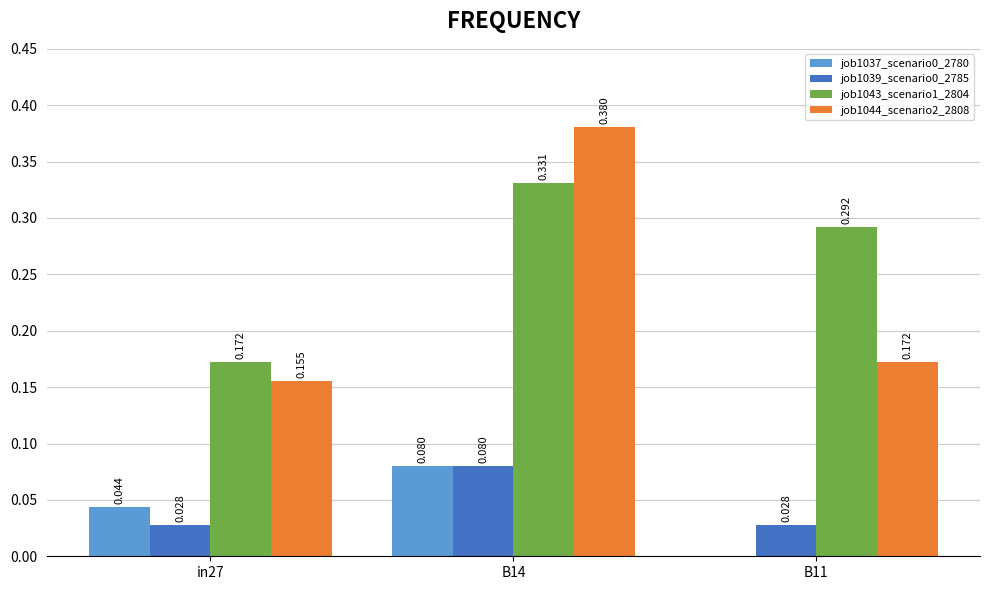

Is the value of job1043_scenario1_2804 at B11 greater than the value of job1044_scenario2_2808 at B11?

Yes